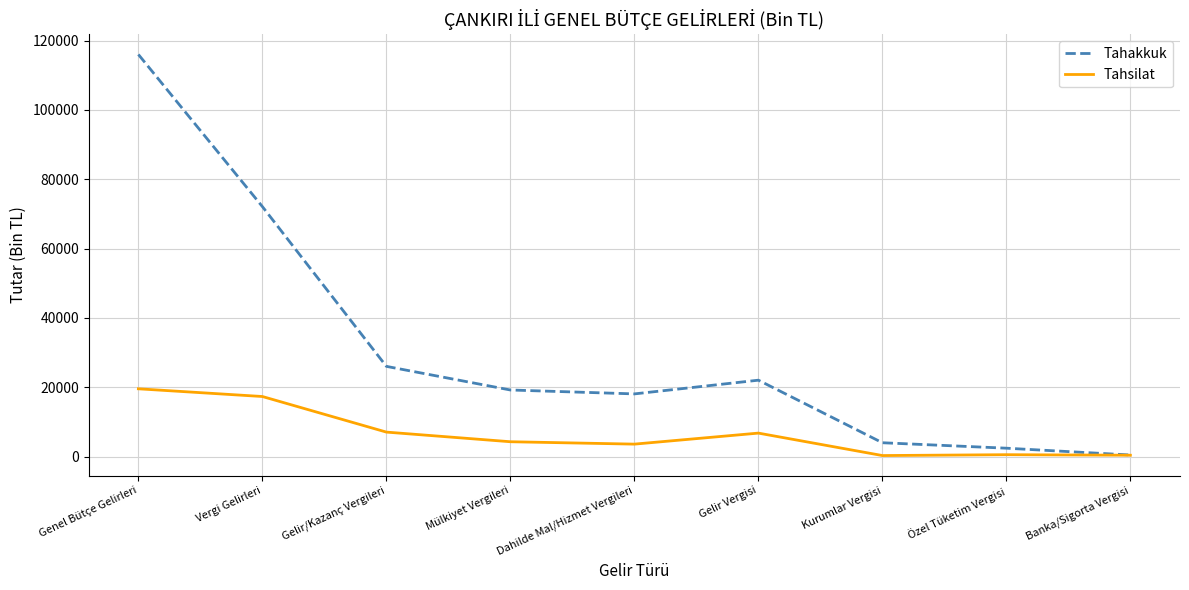

What is the average value of the Tahsilat series?

6641